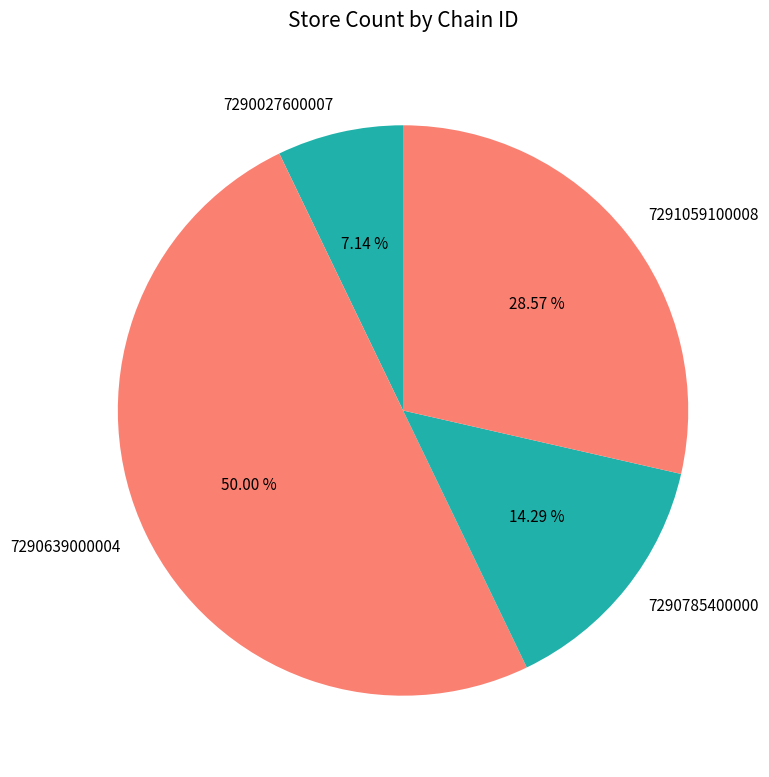

The 7290027600007 slice represents 7% of the pie. True or false?

True